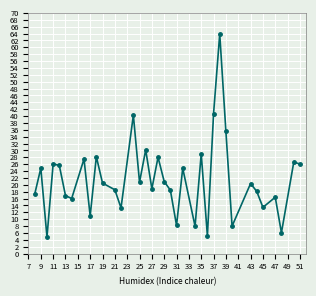

What is the value of the 6th point from the left?

16.9